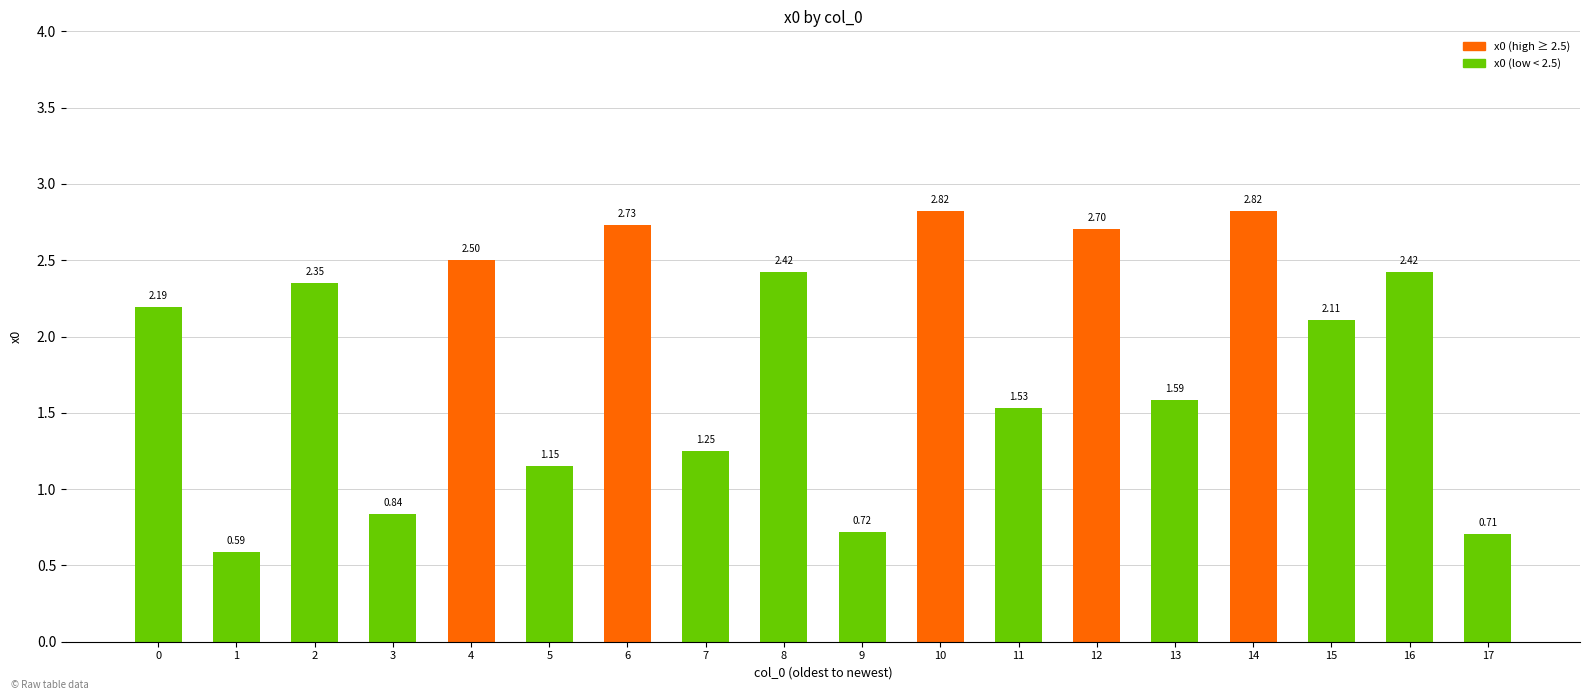

What is the average value?

1.9